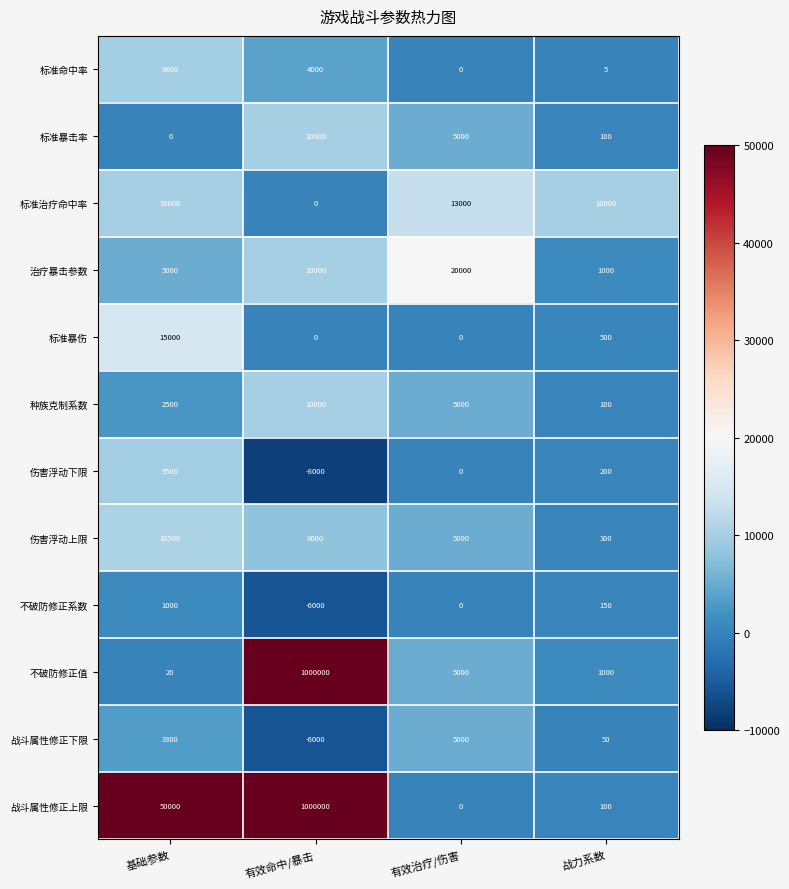

How many series are shown in this chart?

12